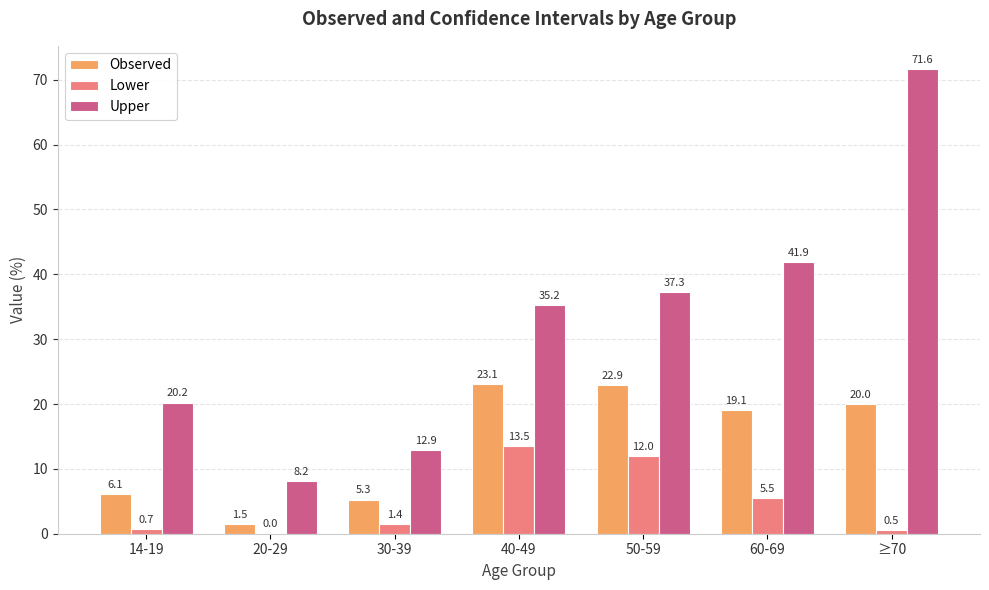

Which category has the highest value in the Upper series?

≥70